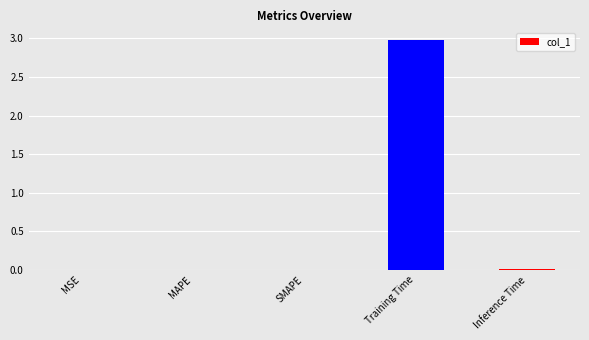

How many categories are shown in the chart?

5